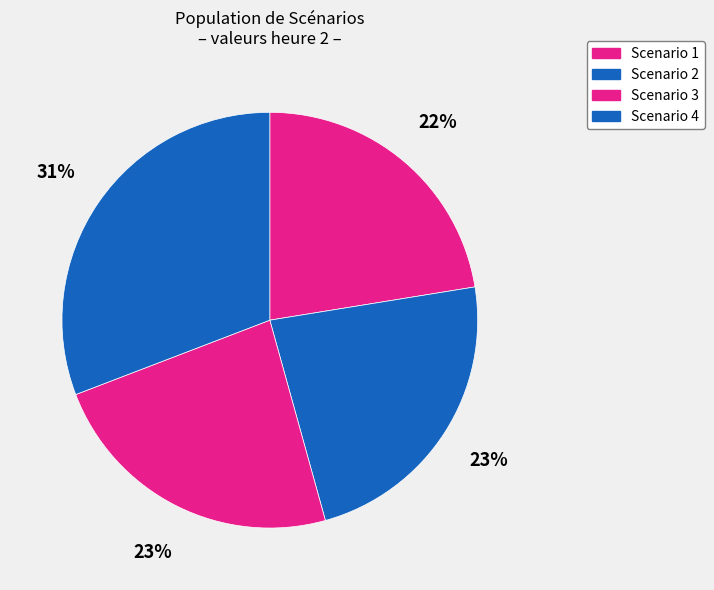

The Scenario 3 slice represents 23% of the pie. True or false?

True